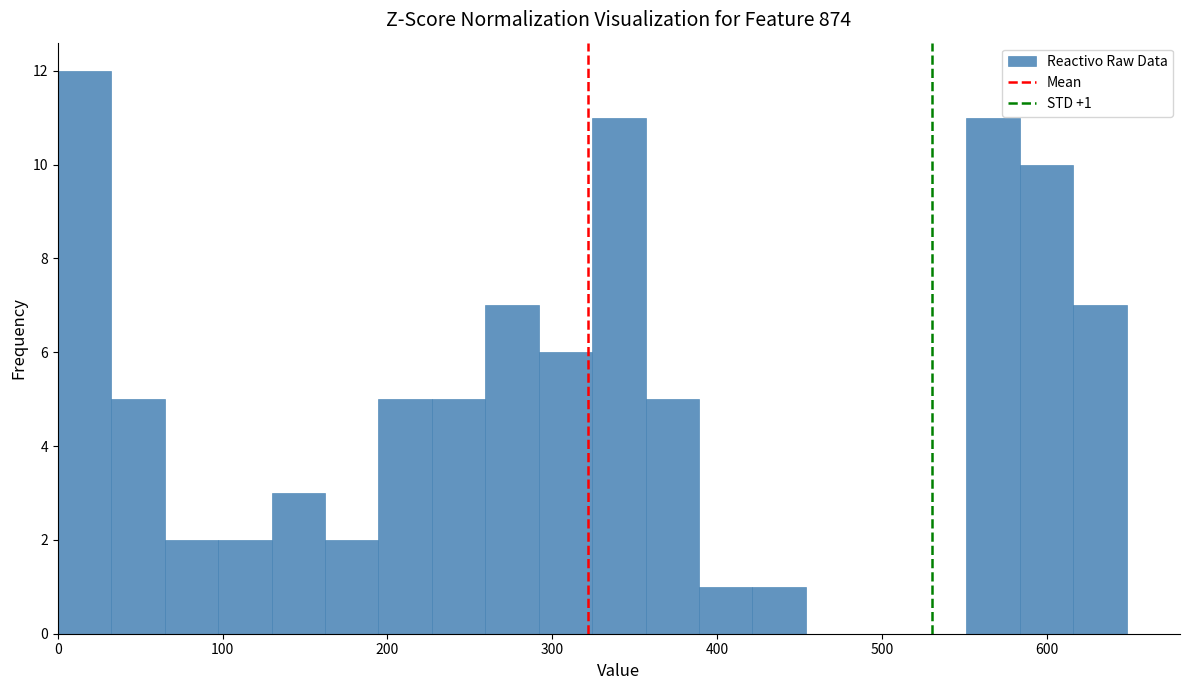

Around what value on the x-axis is the tallest bar? Give the approximate position of its centre, as read against the axis.

20